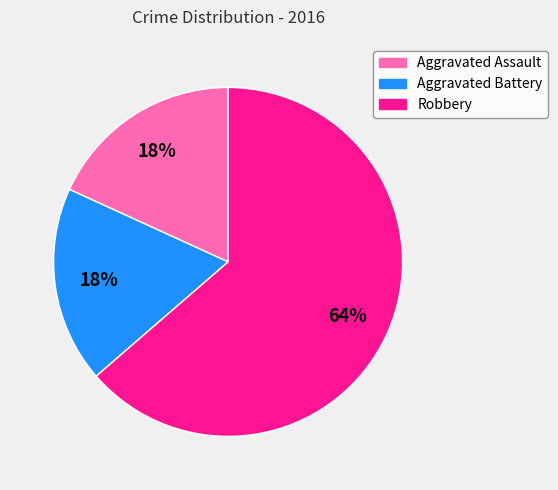

Is there a majority slice in this chart?

Yes